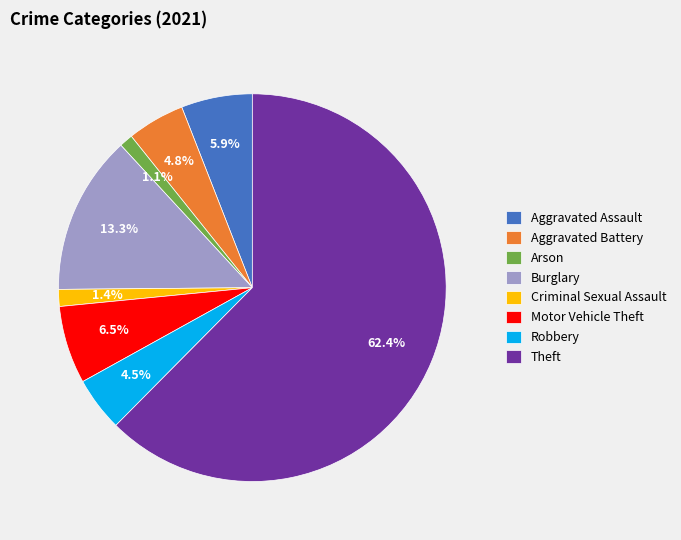

What percentage is the Theft slice, to the nearest percent?

62%